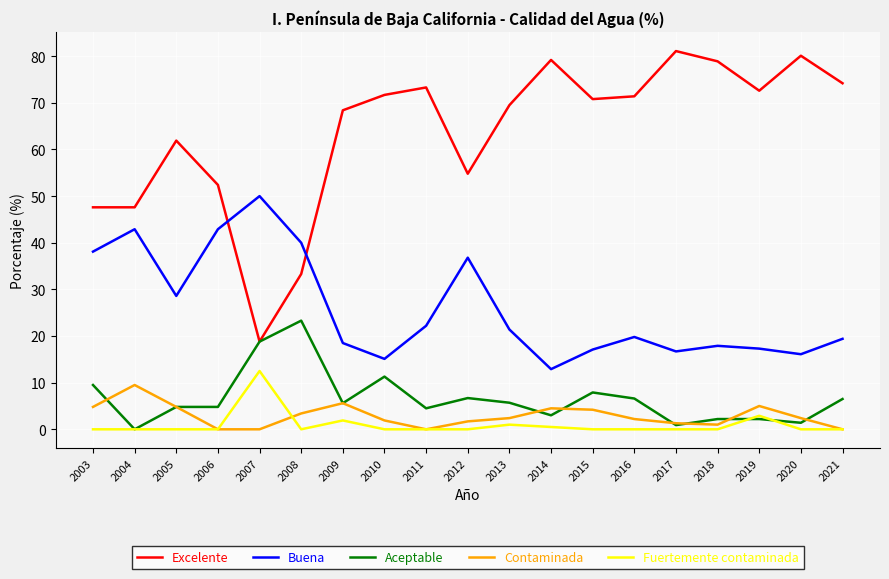

How many lines are shown in the chart?

5